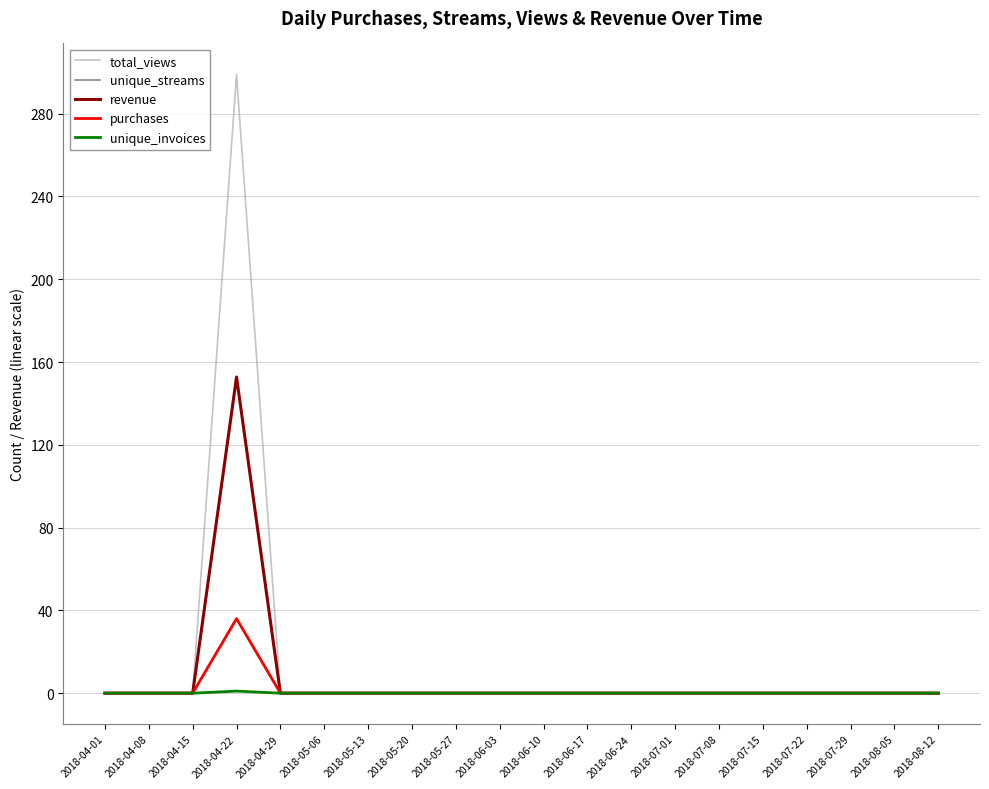

Which series has the largest total across all categories?

total_views